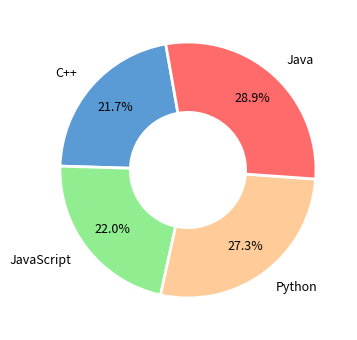

Does any single category account for the majority?

No